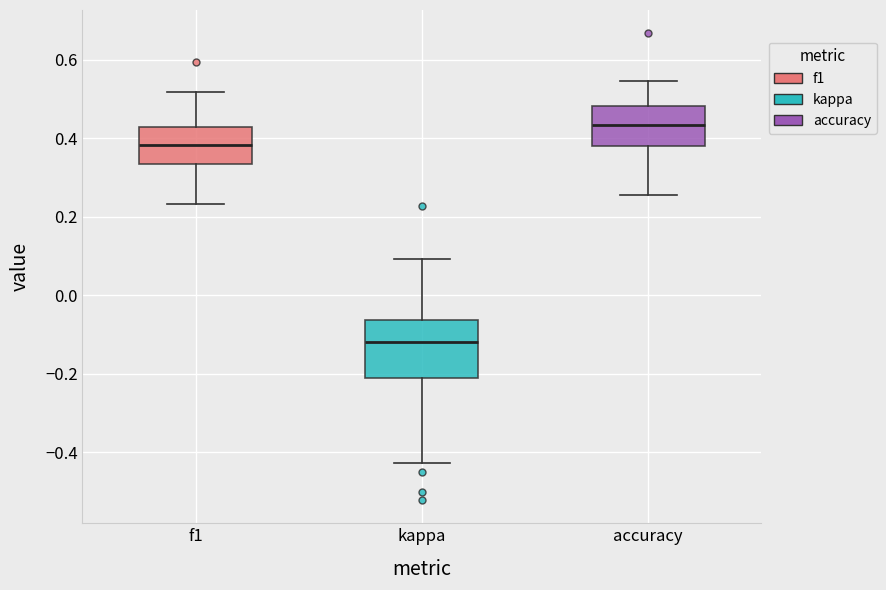

Reading left to right, read every box against the y-axis: the position of its median line, the range the box covers, and the ends of its whiskers. The values are not printed on the chart, so give them approximately, as read against the axis.

f1: median 0.38, box 0.34 to 0.42, whiskers 0.24 to 0.52
kappa: median -0.12, box -0.22 to -0.06, whiskers -0.42 to 0.10
accuracy: median 0.44, box 0.38 to 0.48, whiskers 0.26 to 0.54